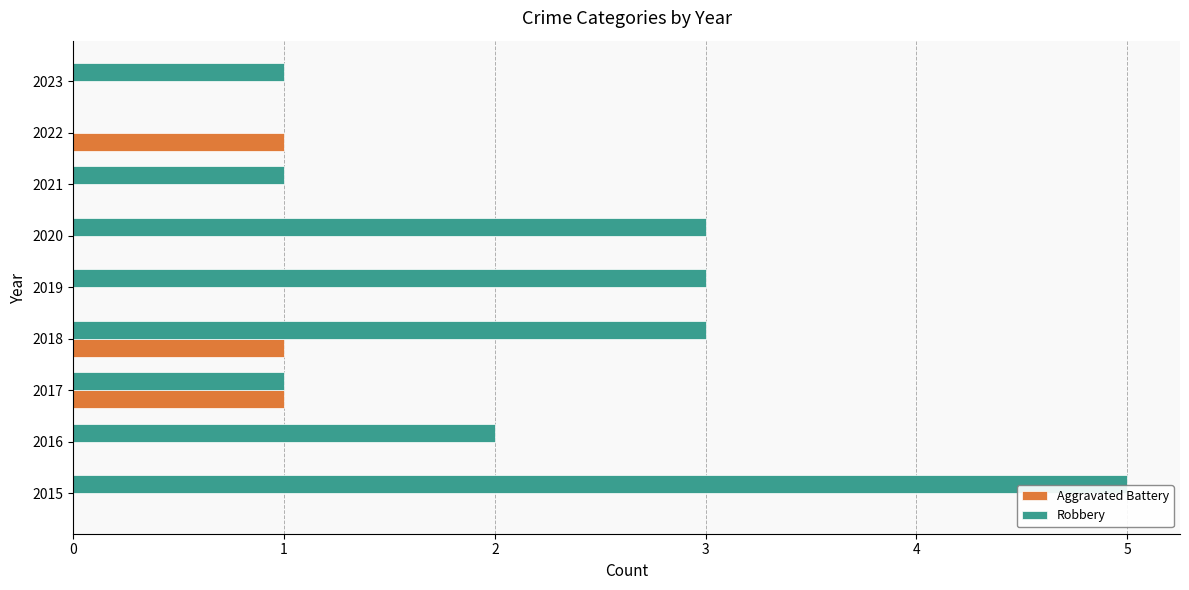

What is the sum of all Aggravated Battery values?

3